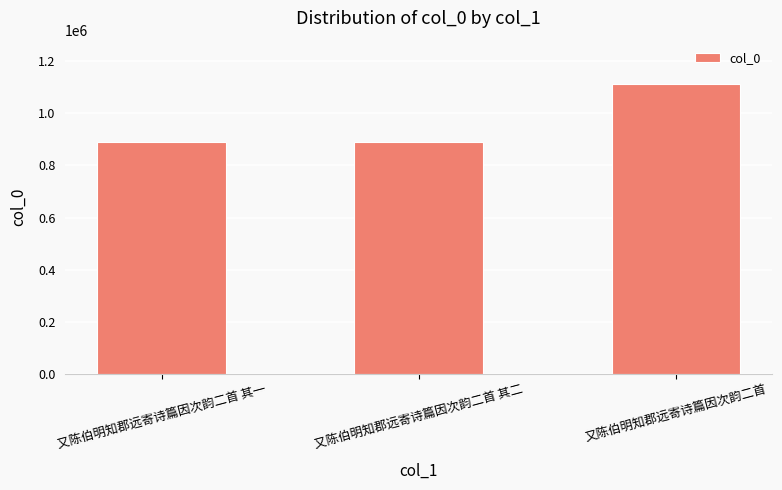

How many bars are there in total?

3